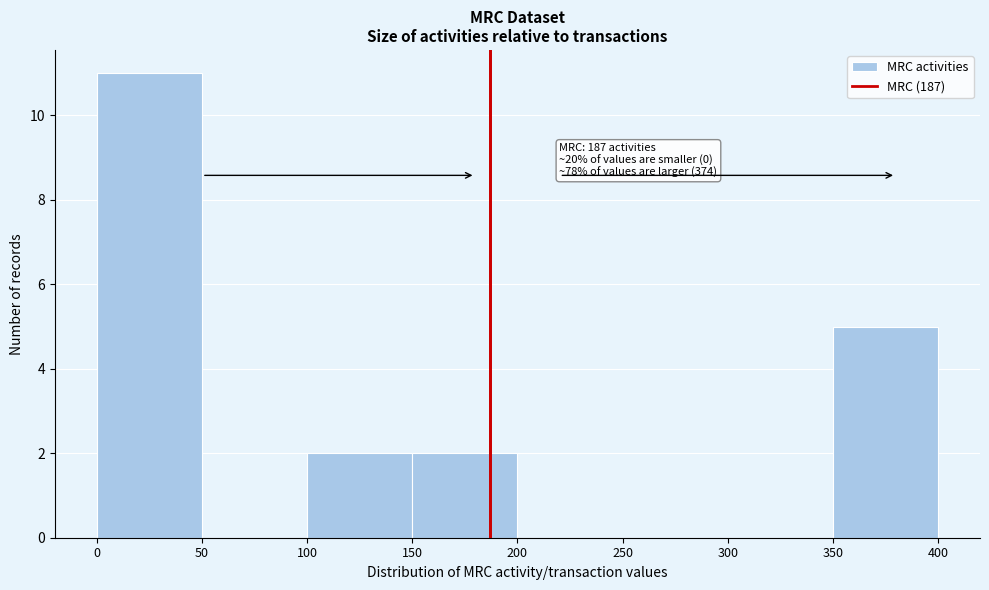

Over which range of the x-axis is the bar tallest?

0 to 50